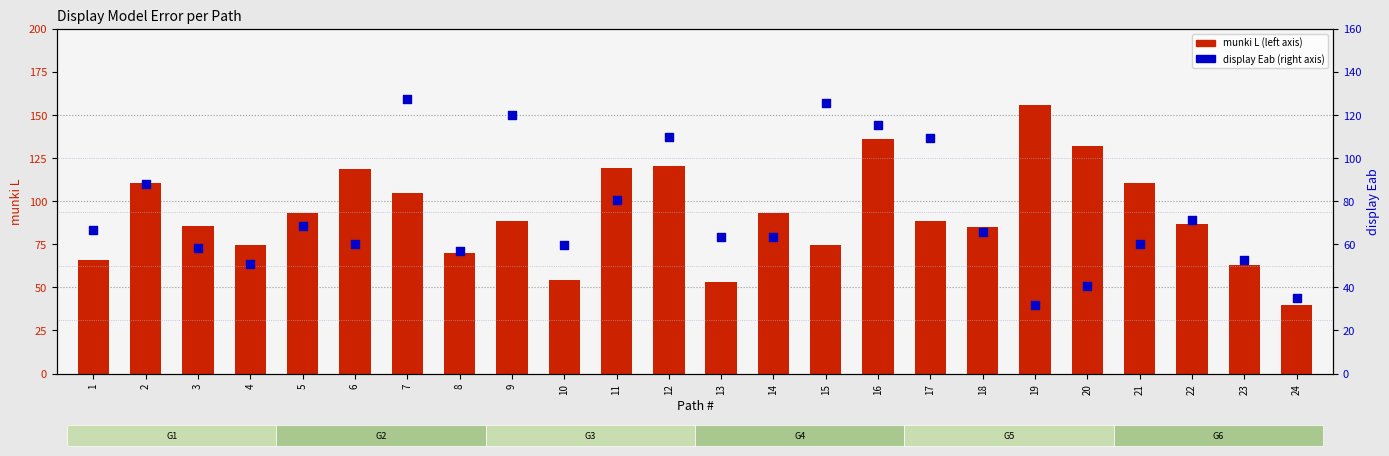

At how many categories does at least one series exceed 86?

15